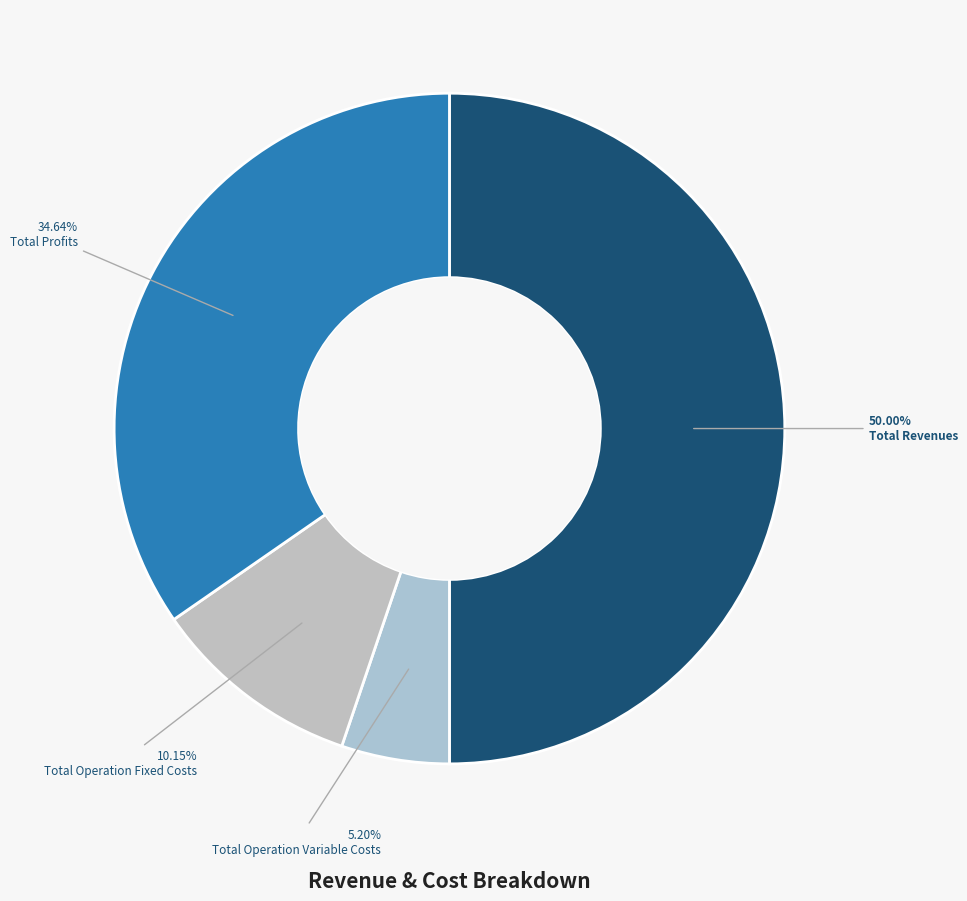

What is the largest slice in the pie chart?

Total Revenues